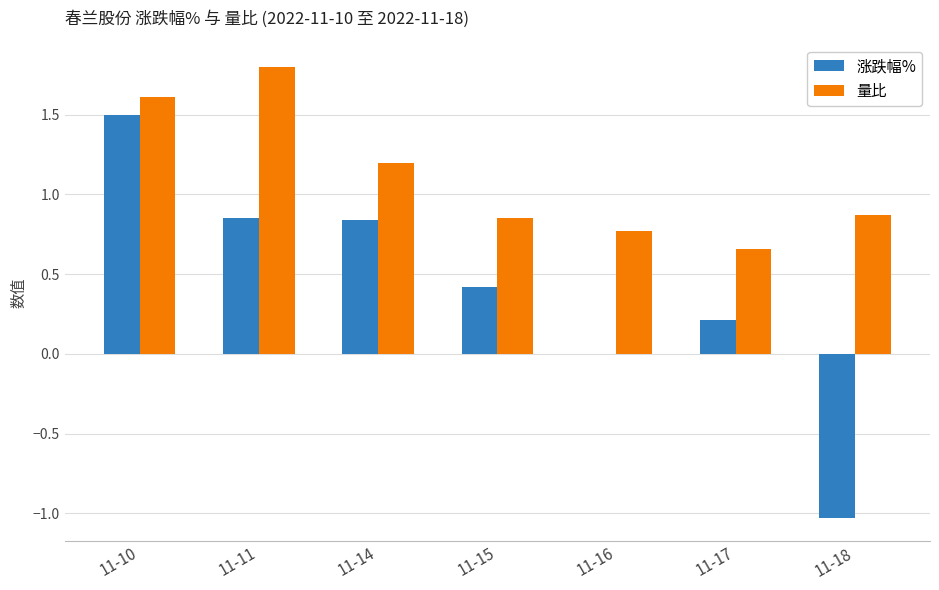

What is the spread (max minus min) of values at 11-10?

0.1